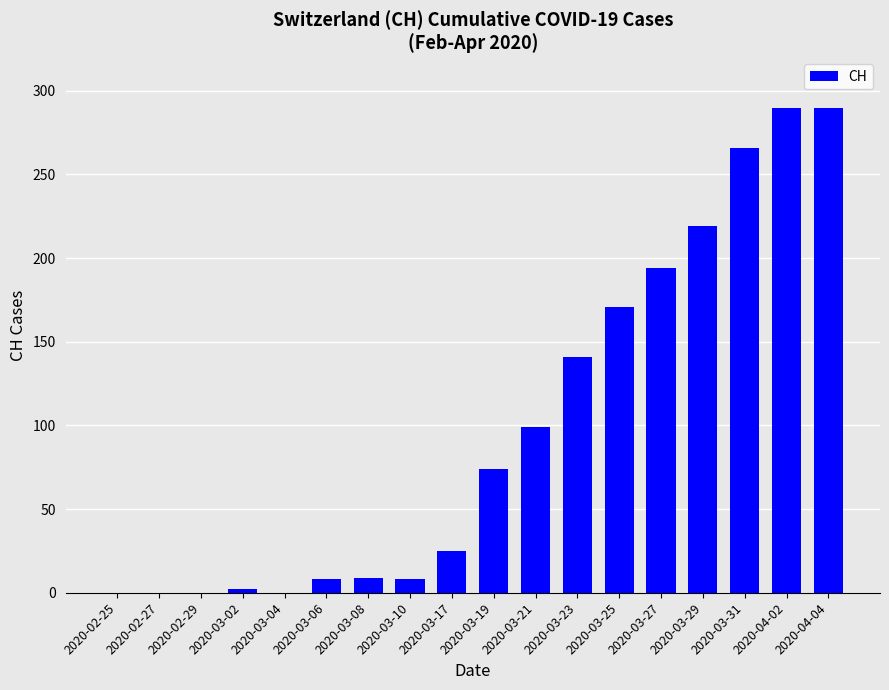

Where is the data nearest to the value 145?

2020-03-23